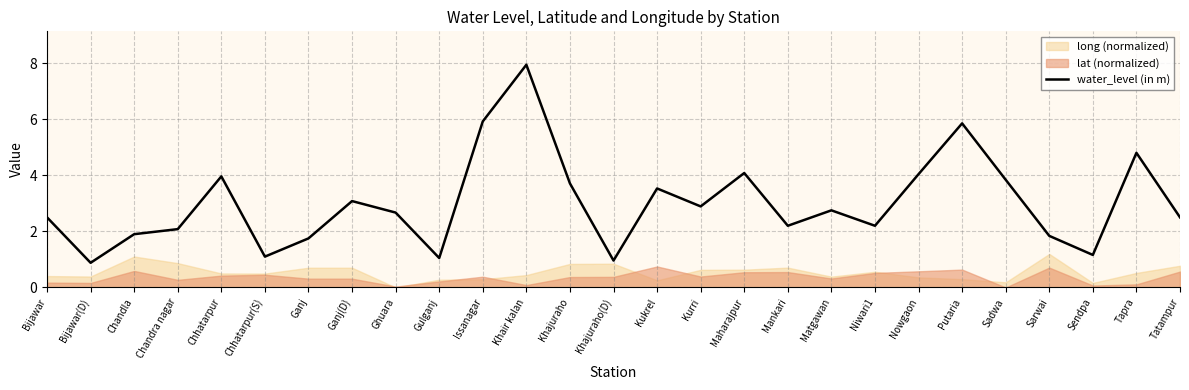

What is the greatest value displayed?

7.9